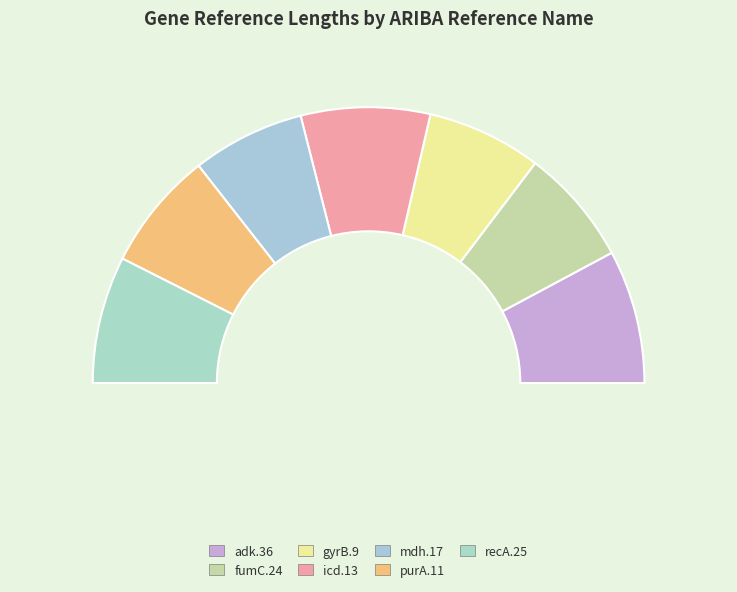

Is icd.13 the majority of the pie?

No